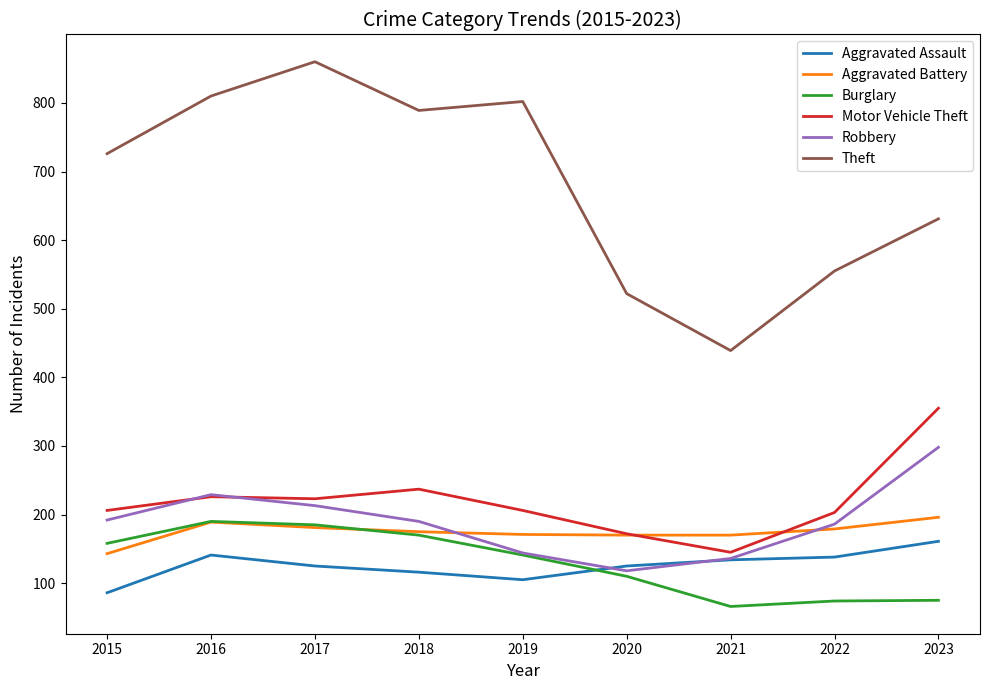

True or false: Robbery has a value of 511 at 2023.

False